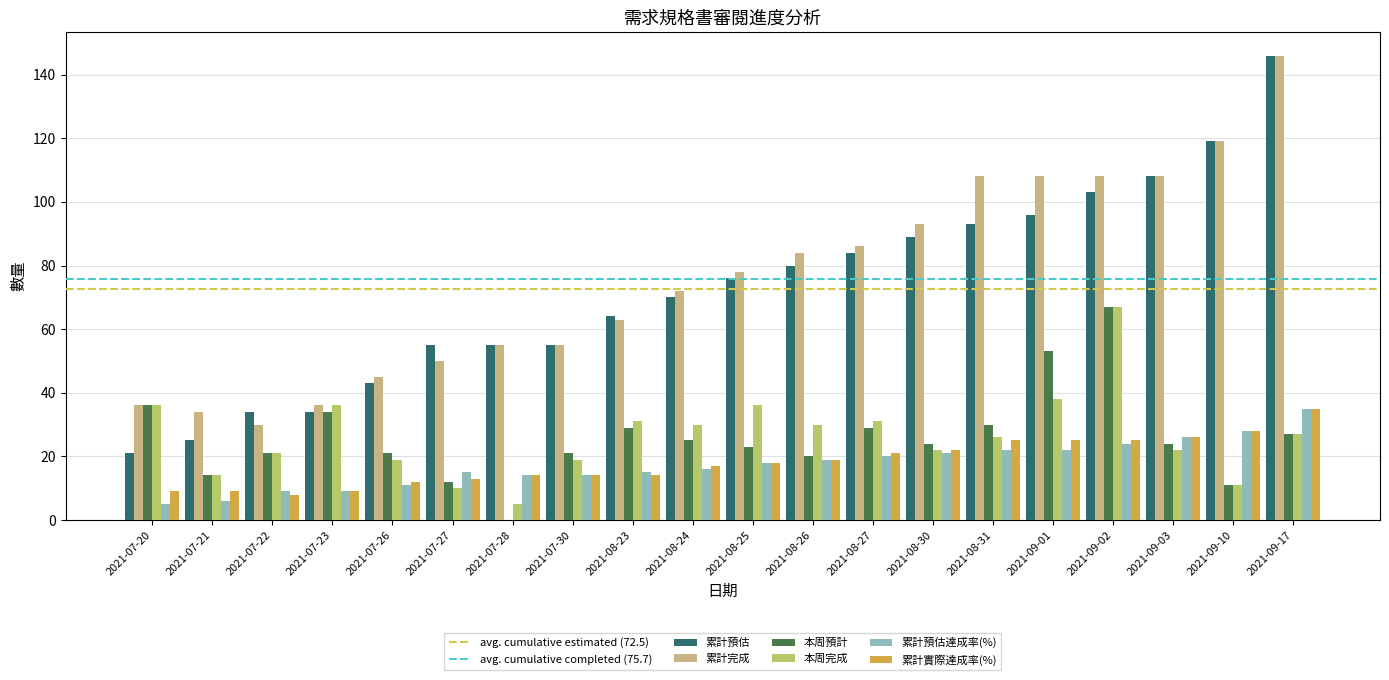

Which series has the largest total across all categories?

累計完成